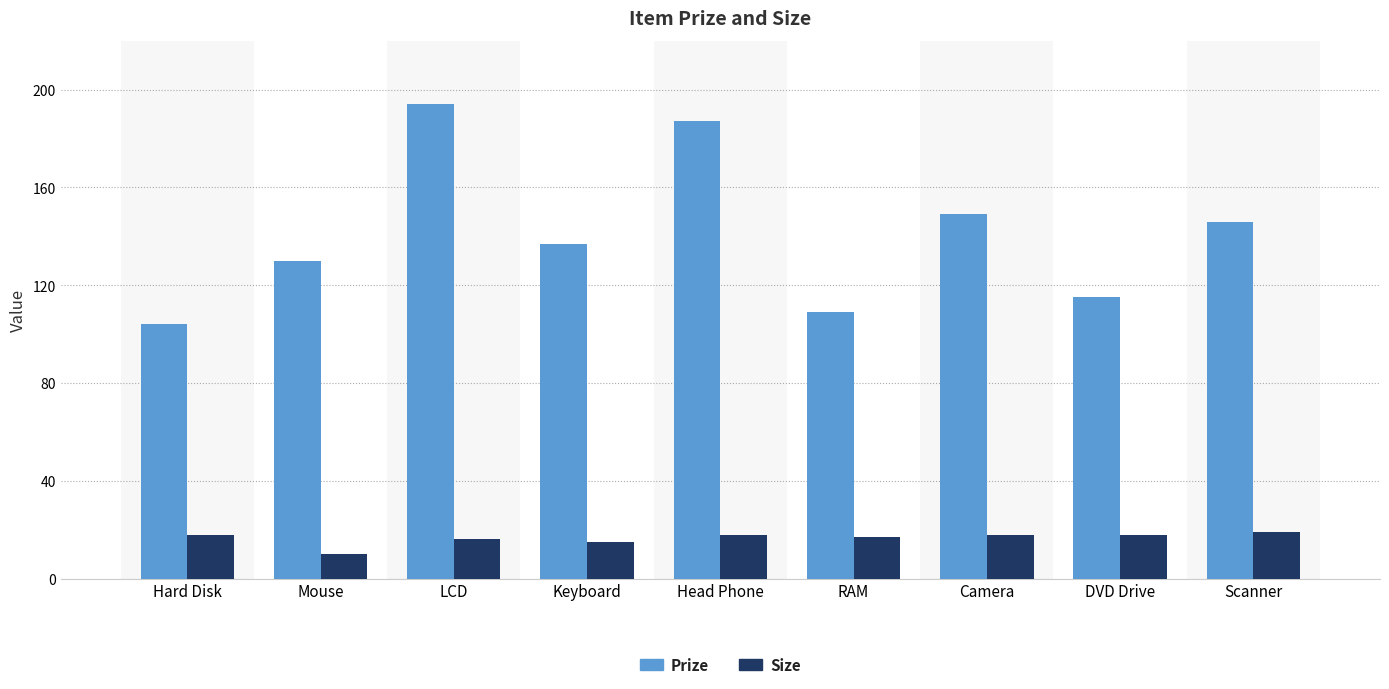

How many values in the Size series are below 18?

4